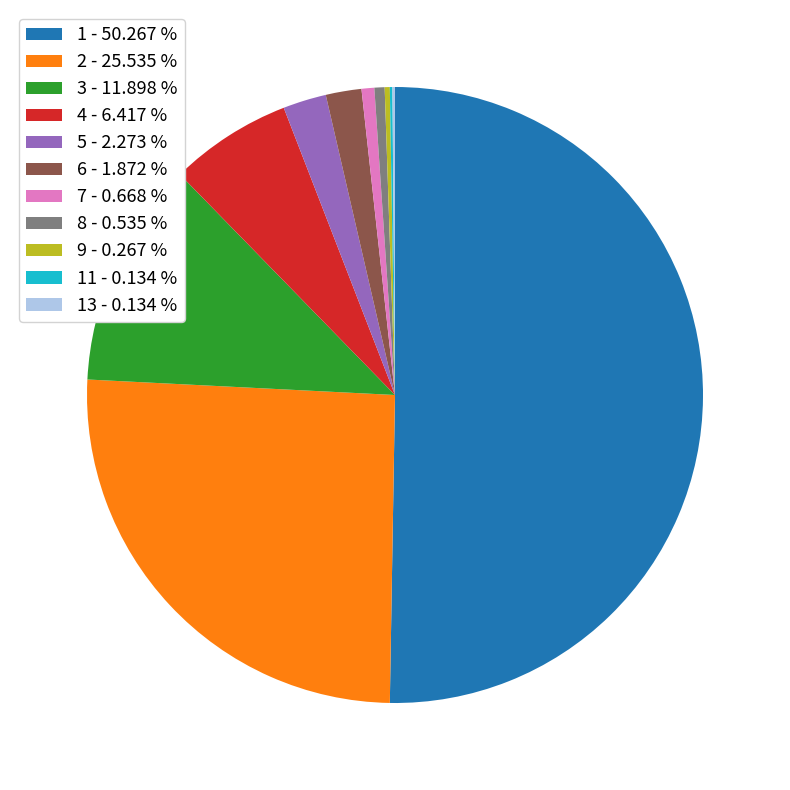

Do 2 - 25.535 % and 1 - 50.267 % together represent more than half of the pie?

Yes